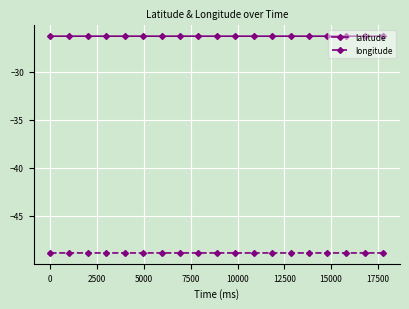

True or false: latitude and longitude intersect in this chart.

False